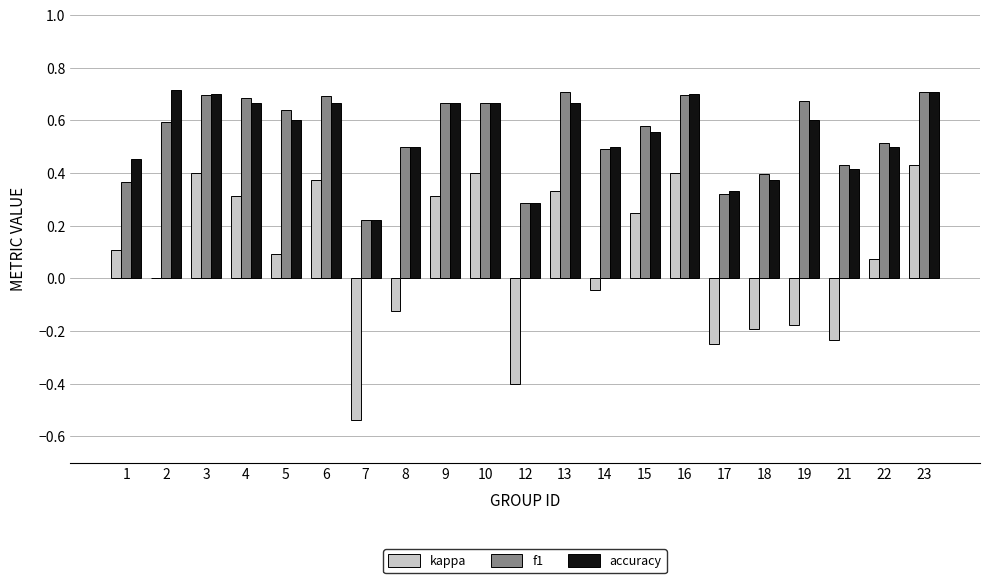

Are the bars horizontal?

No